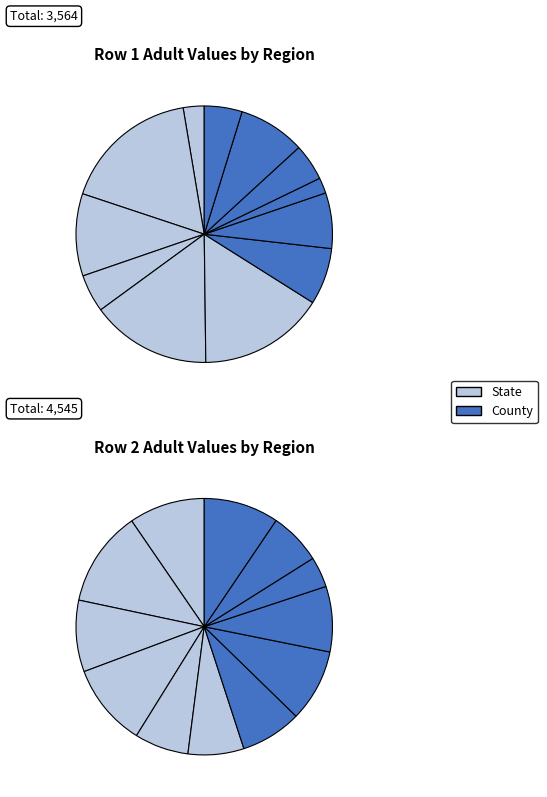

Does any single category account for the majority?

No